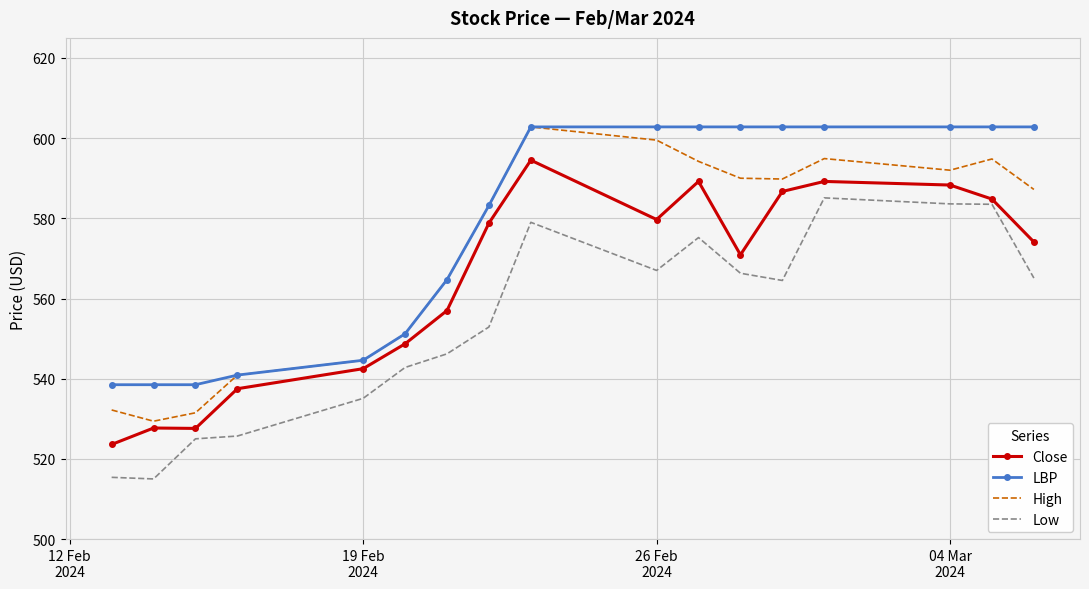

What is the difference between the second highest and minimum values in the Low series?

68.6